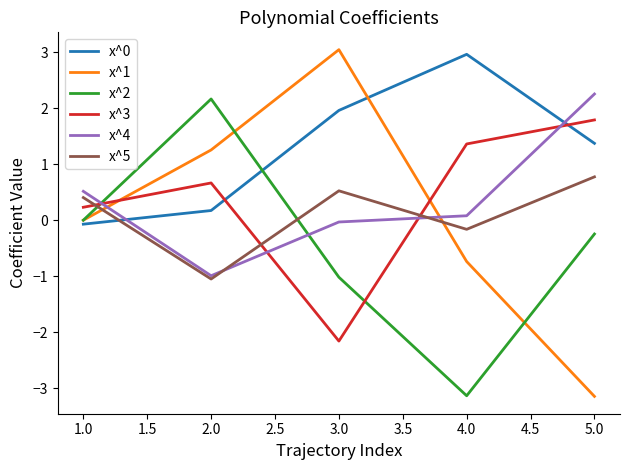

At which label is x^3 closest to 0?

1.0